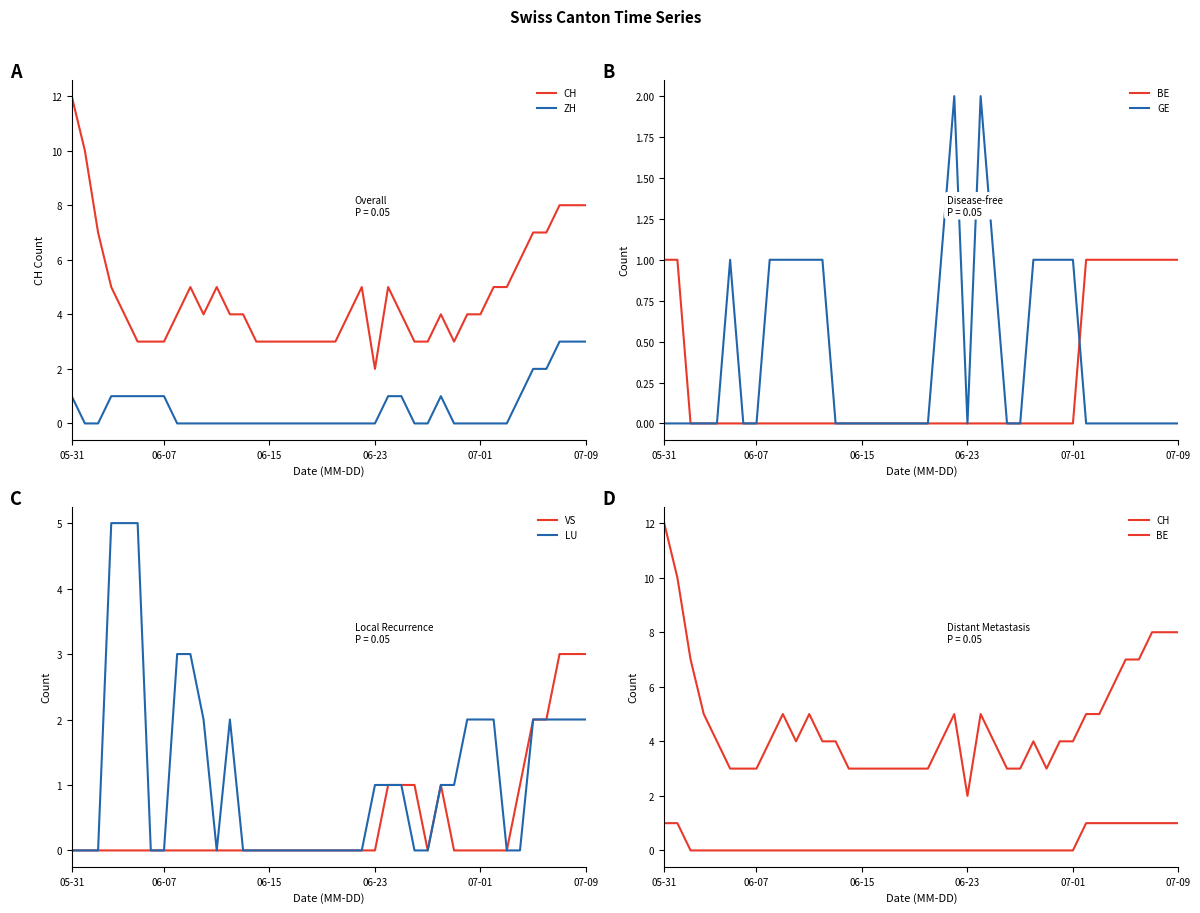

Which series has the largest range (max minus min)?

CH